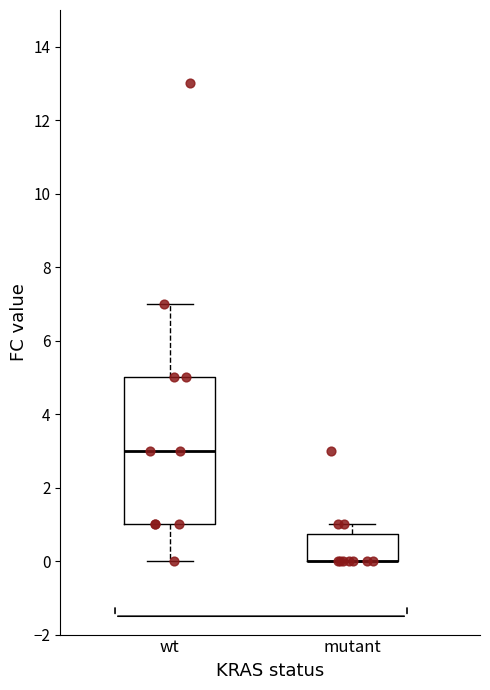

Reading left to right, read every box against the y-axis: the position of its median line, the range the box covers, and the ends of its whiskers. The values are not printed on the chart, so give them approximately, as read against the axis.

wt: median 3.0, box 1.0 to 5.0, whiskers 0.0 to 7.0
mutant: median 0.0 (drawn on the box's lower edge), box 0.0 to 0.8, whiskers 0.0 to 1.0